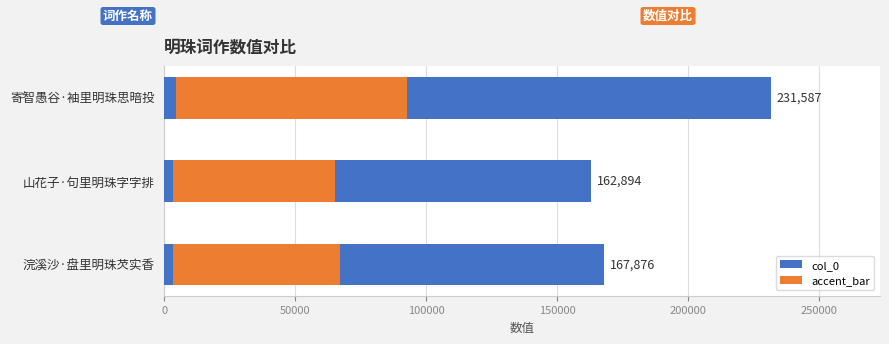

Which series has the largest total across all categories?

col_0